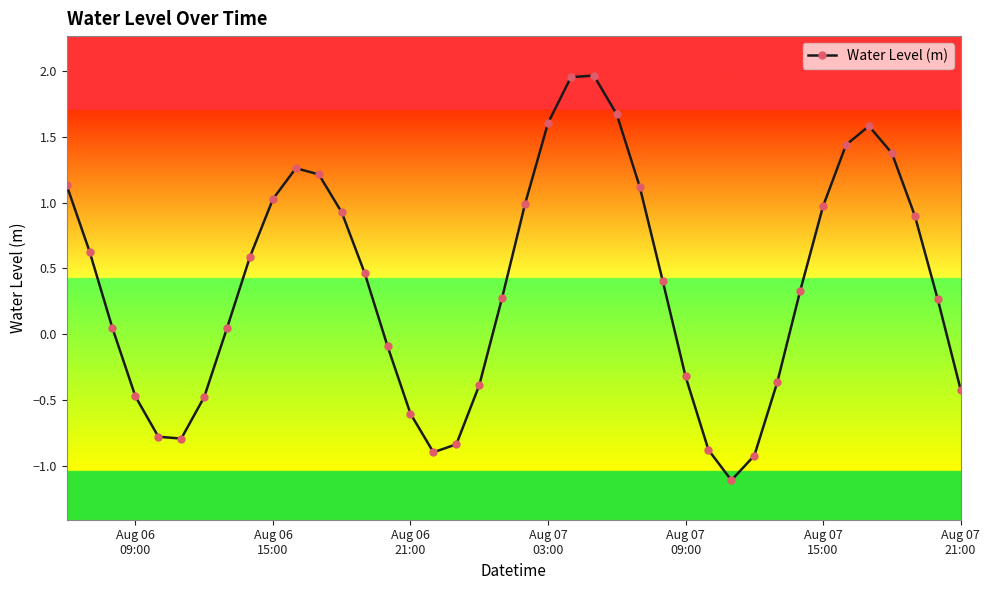

True or false: there are more than 0 points higher than both neighbors.

True